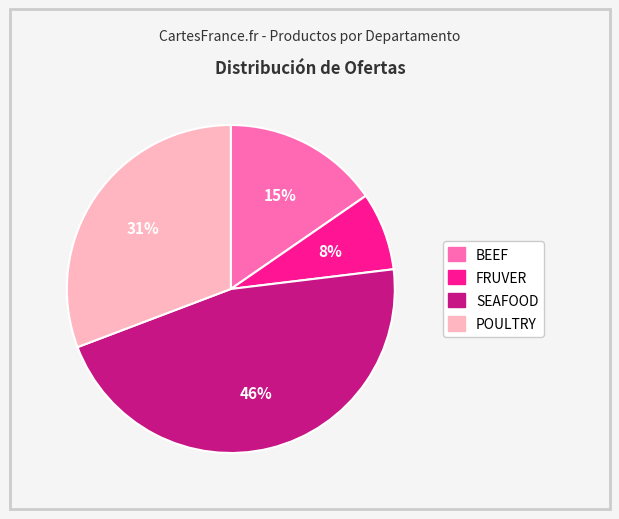

Approximately how many times larger is the value at FRUVER compared to BEEF?

0.5